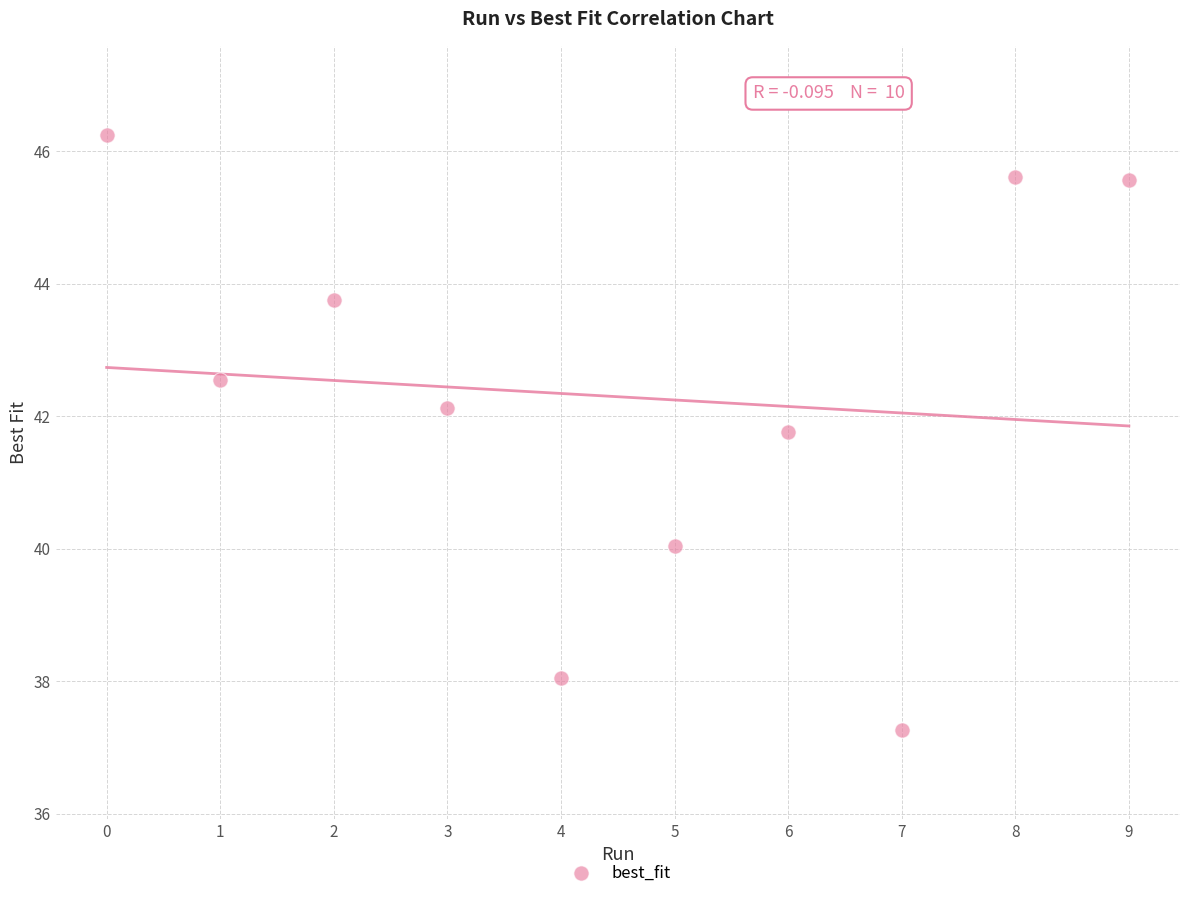

What Y value in the scatter plot is closest to 41?

41.8